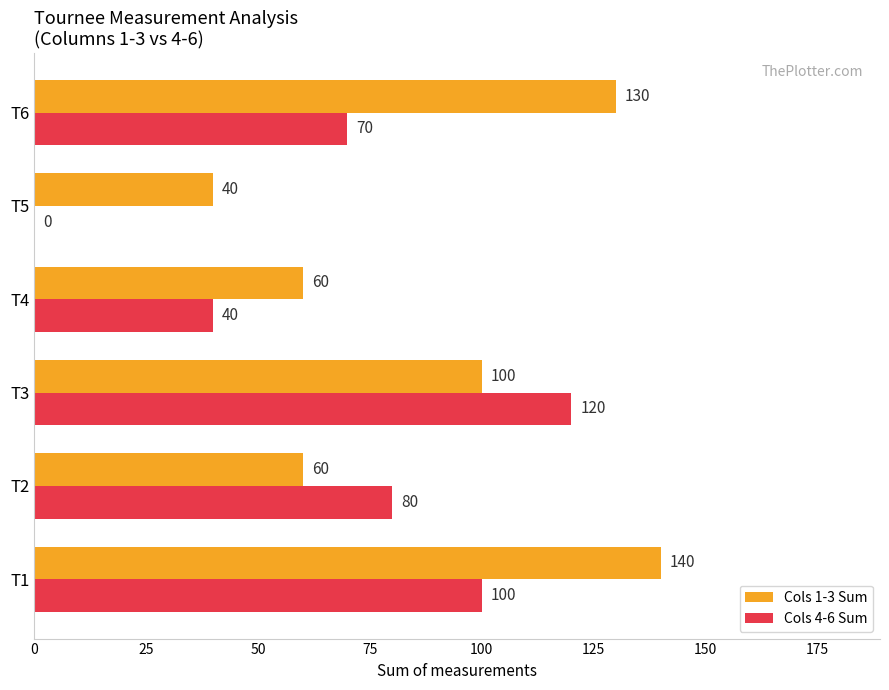

Where is Cols 4-6 Sum nearest to the value 60?

T6